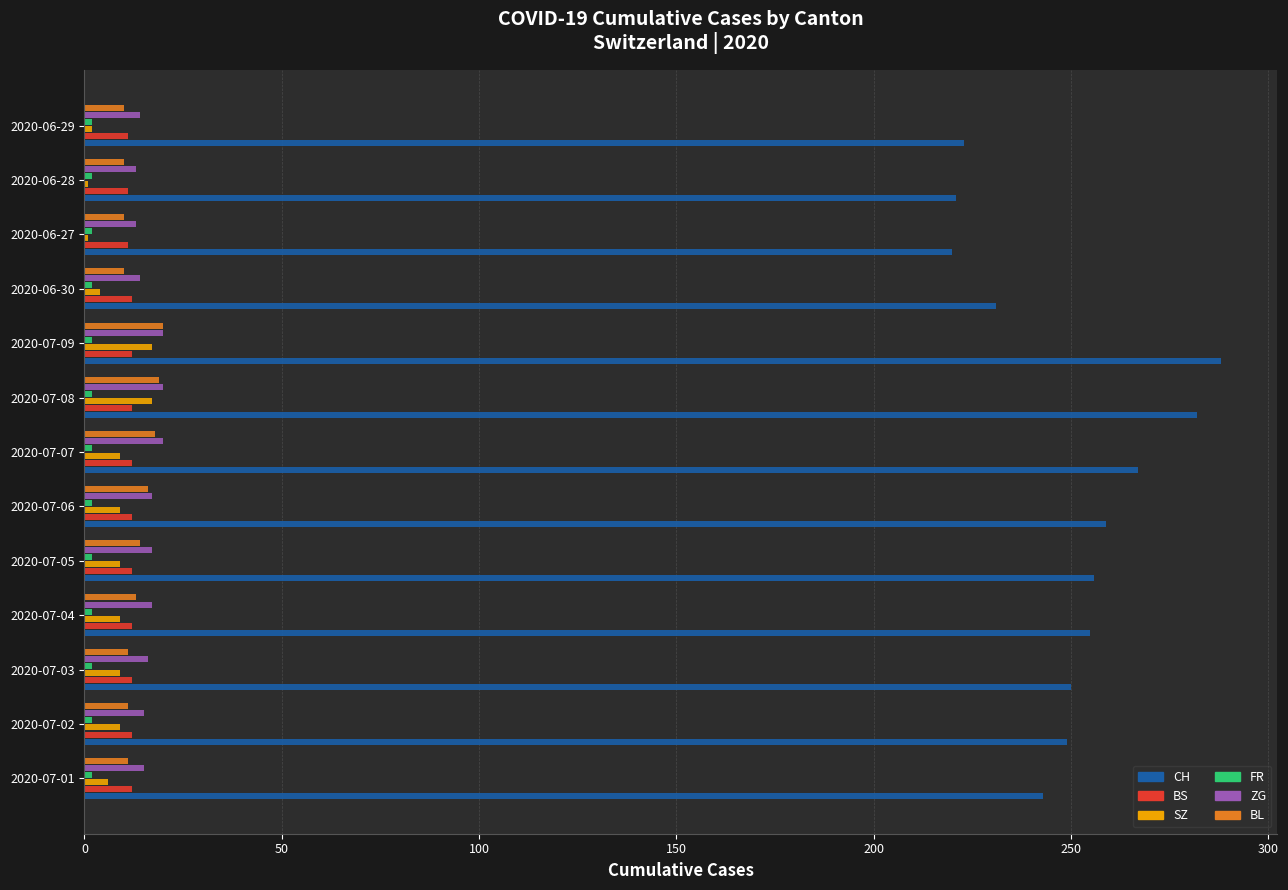

What is the difference between the maximum and minimum values in the ZG series?

7